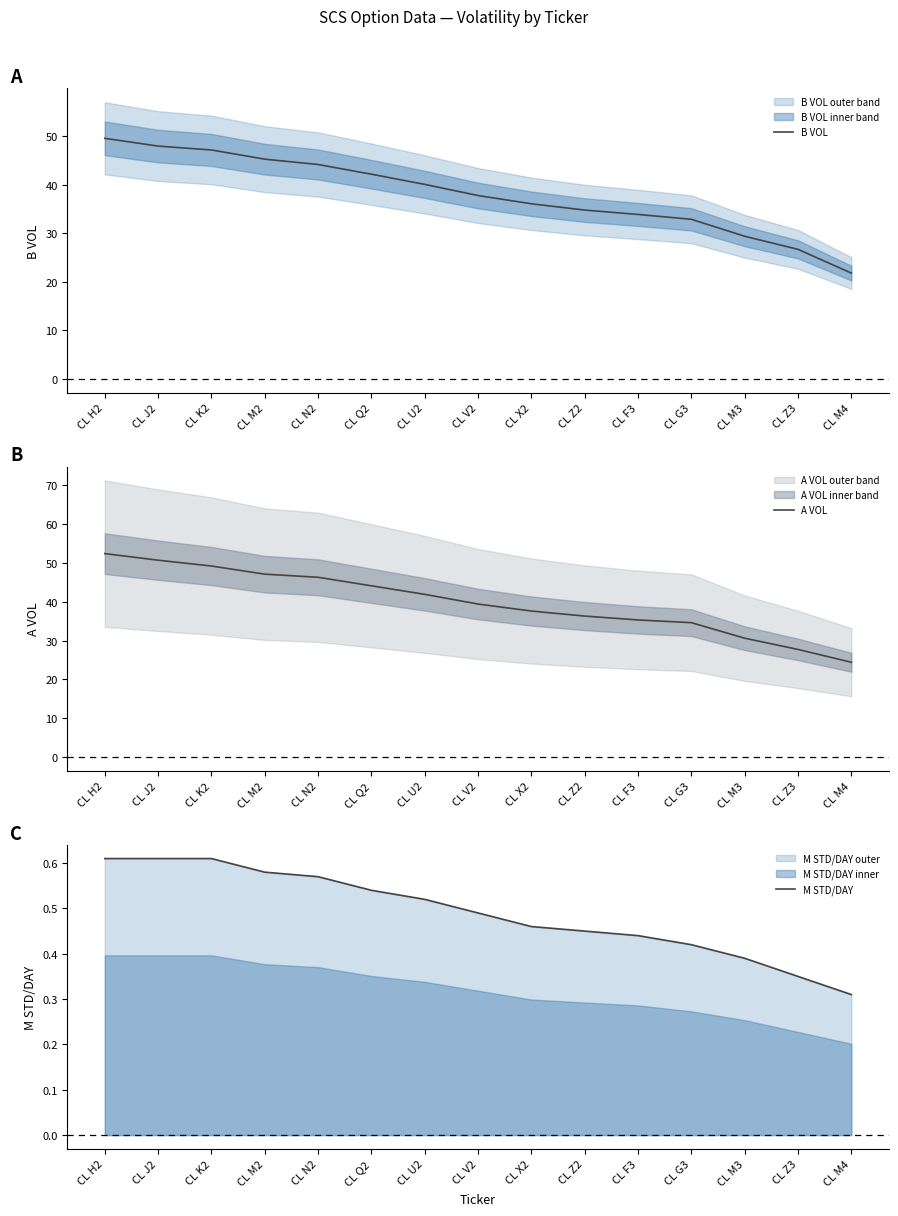

Is it true that B VOL equals 51.2 at CL V2?

False